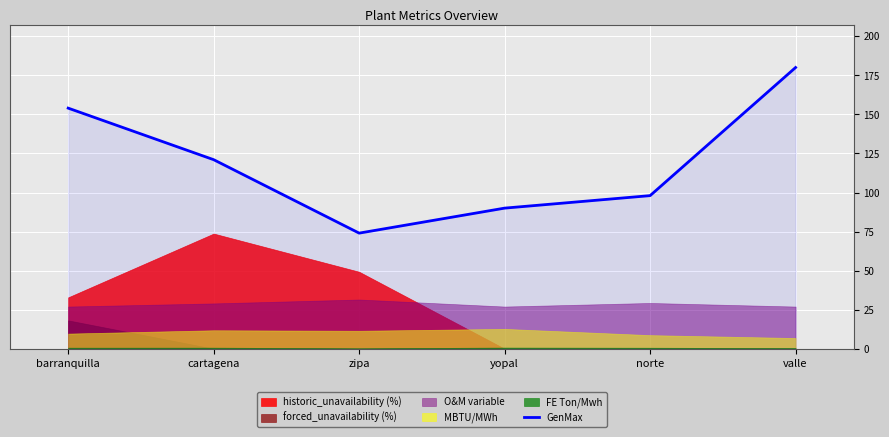

Rank the categories by value from lowest to highest.

zipa, yopal, norte, cartagena, barranquilla, valle